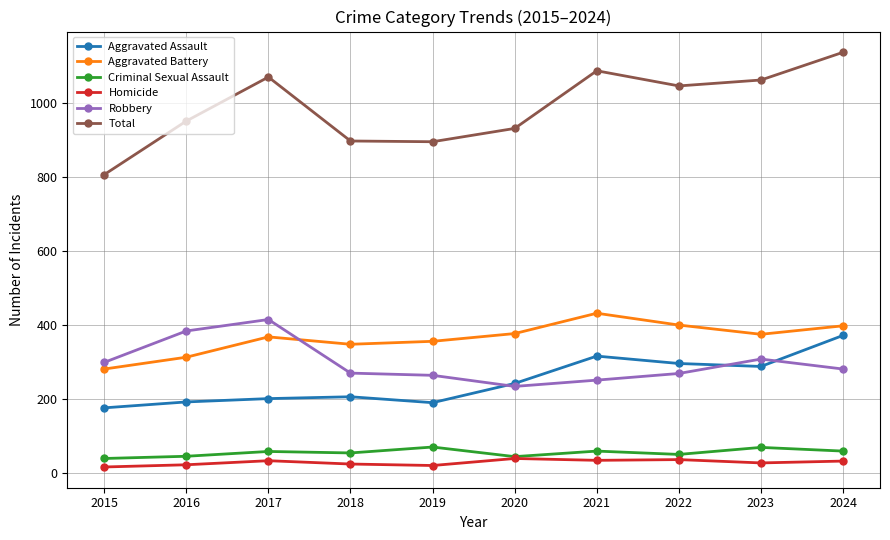

True or false: Aggravated Assault and Homicide intersect in this chart.

False